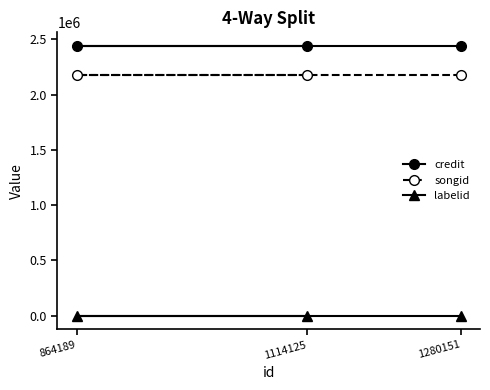

The value of credit at 1114125 is 3380492. True or false?

False